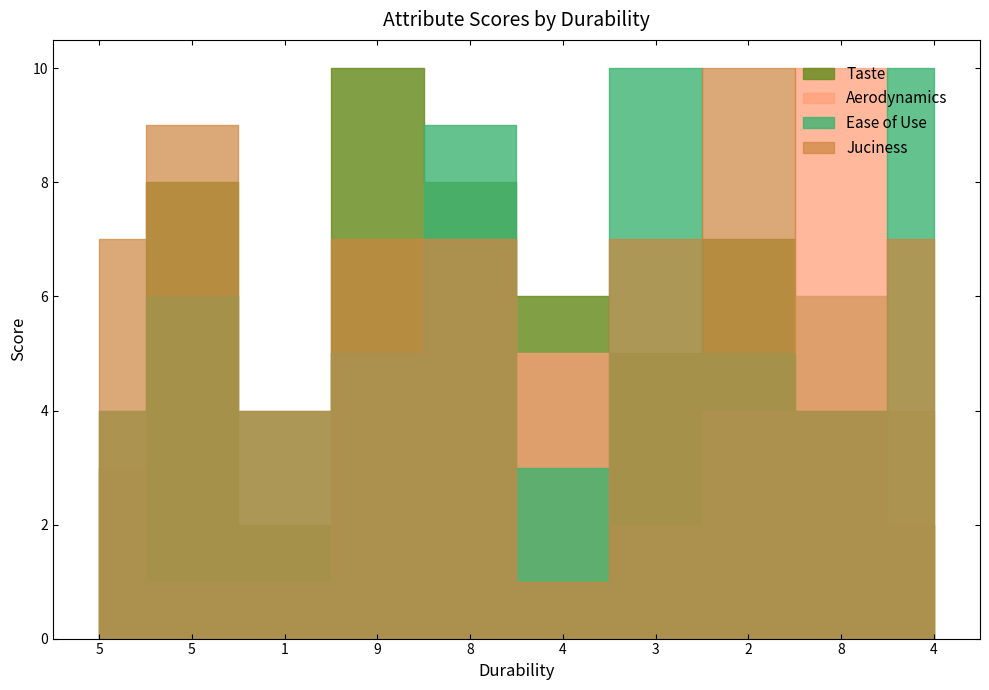

Does the chart display data point markers on the line(s)?

No